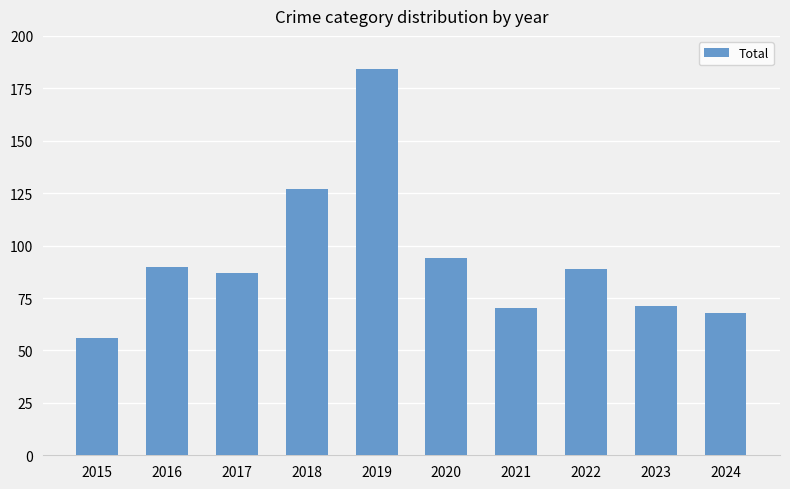

What is the average value?

94